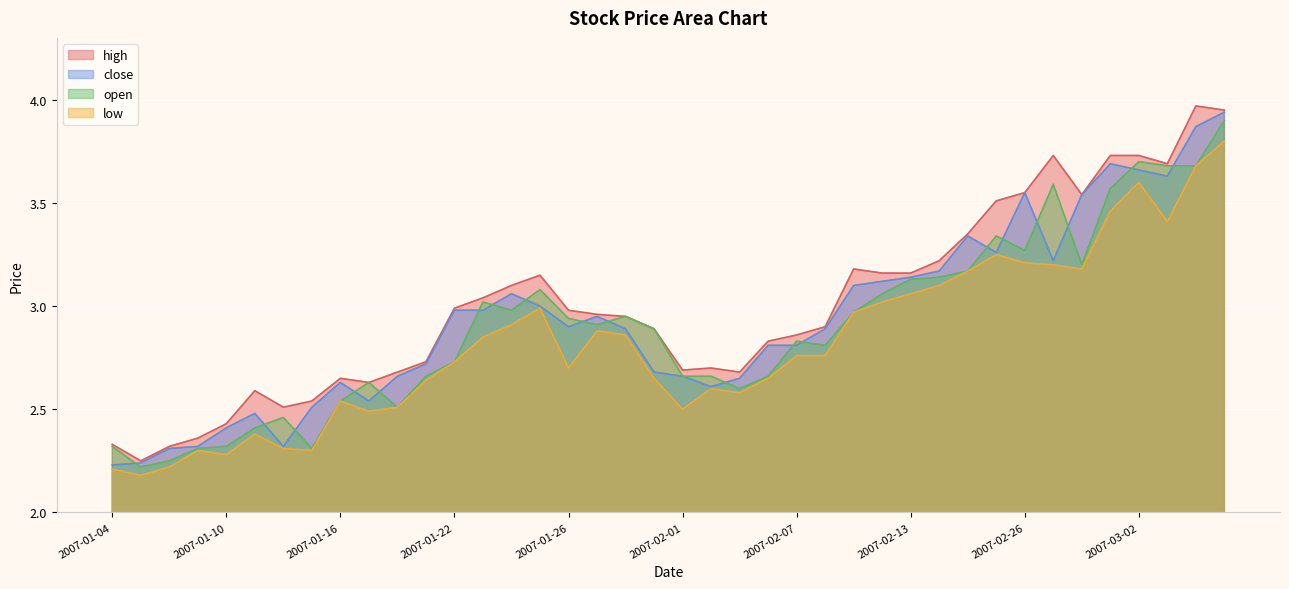

What is the value of the high point at the 38th from the left?

3.7